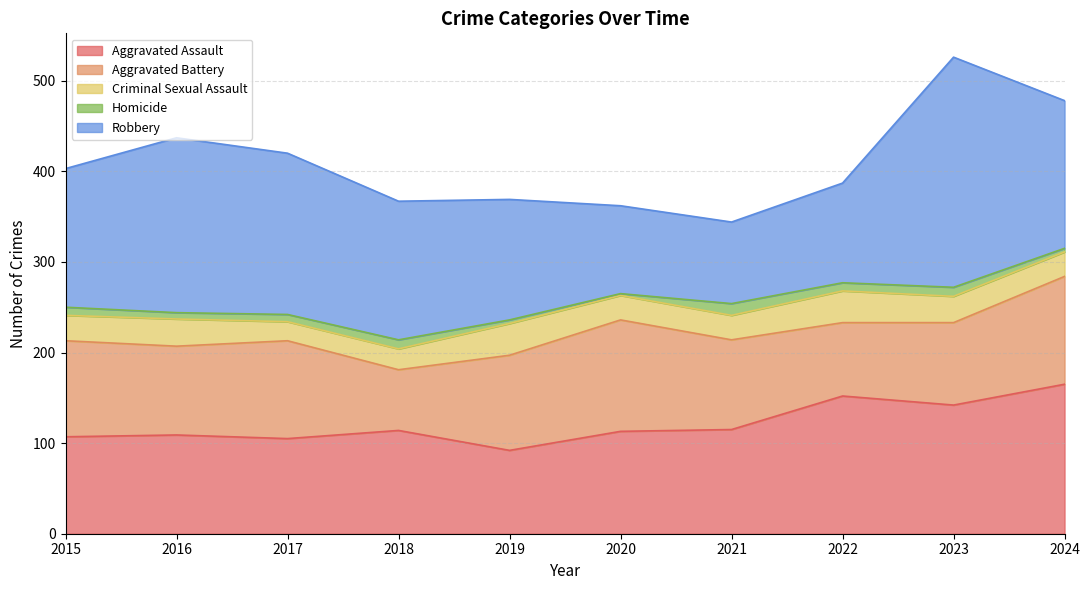

At which category does the chart reach its minimum across all series?

2020